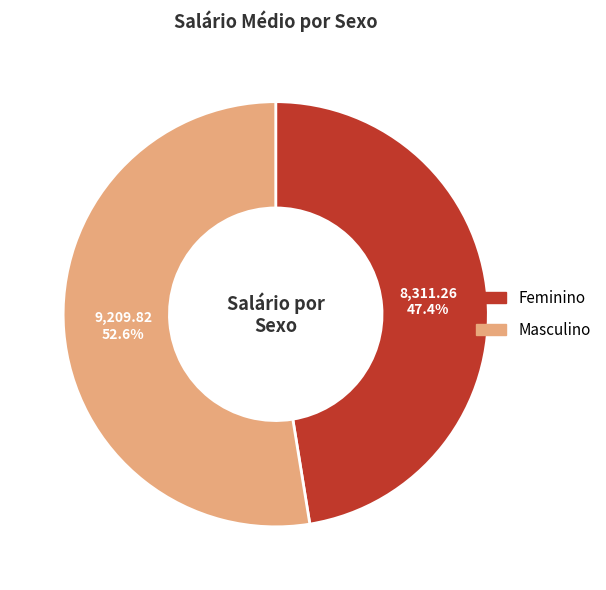

Approximately how many times larger is the value at Masculino compared to Feminino?

1.1